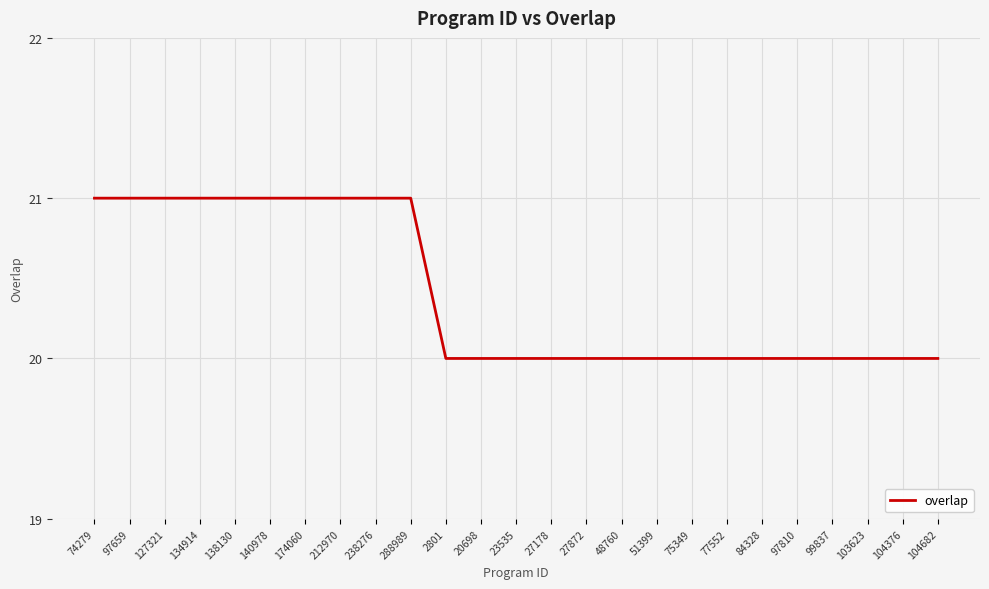

How many series are shown in this chart?

1